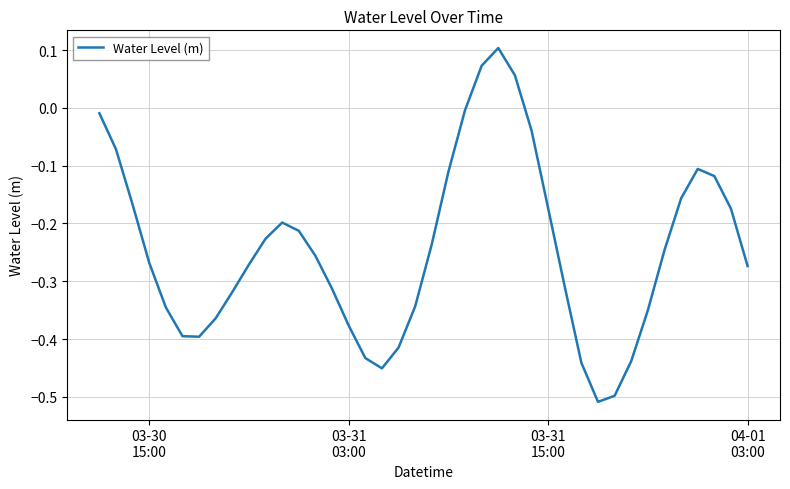

How many series are shown in this chart?

1